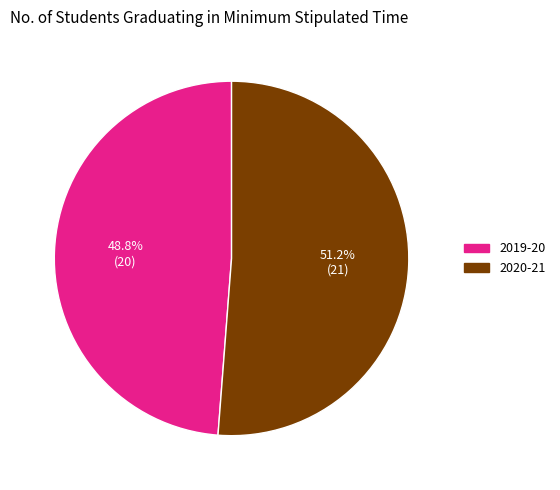

What percentage is the 2019-20 slice, to the nearest percent?

49%